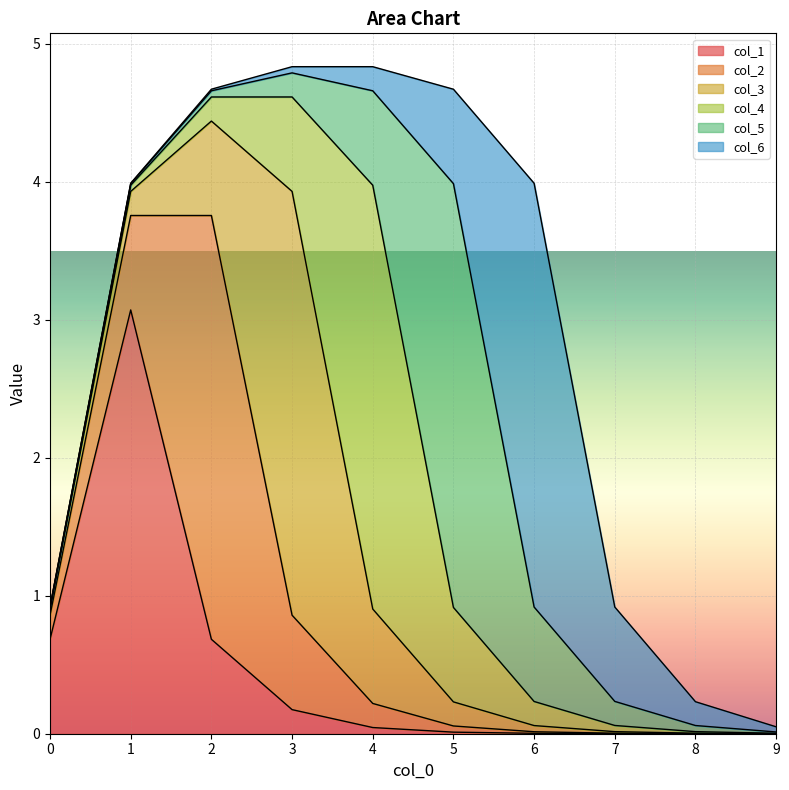

How many lines are shown in the chart?

6